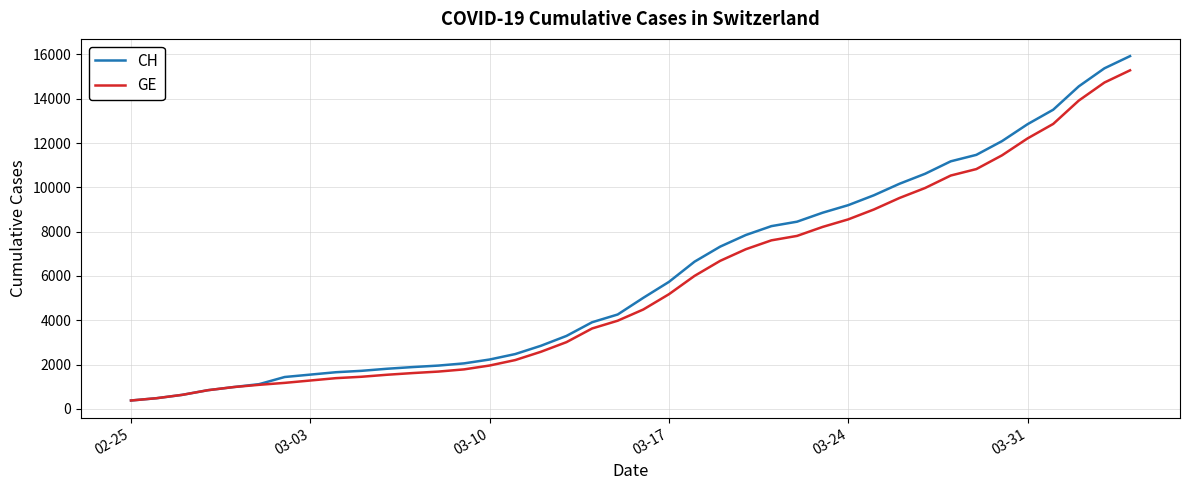

At how many categories does at least one series exceed 11604?

6